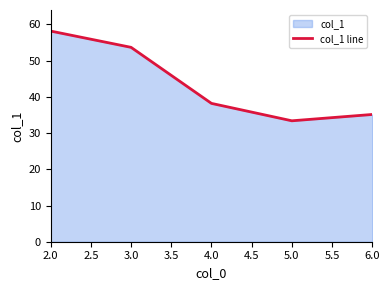

How many lines are shown in the chart?

1